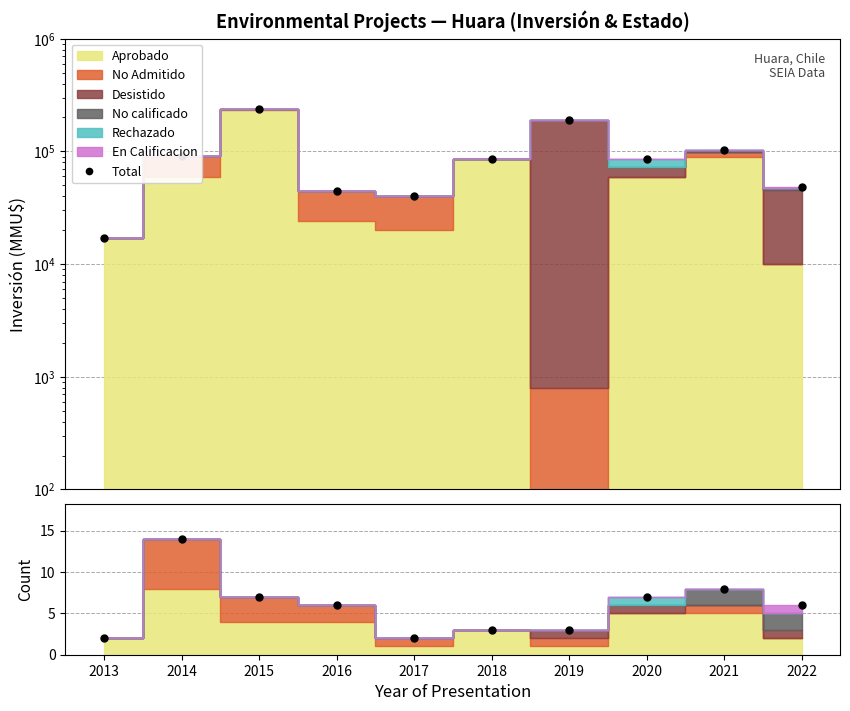

What is the change in value from 2016 to 2021?

+58631